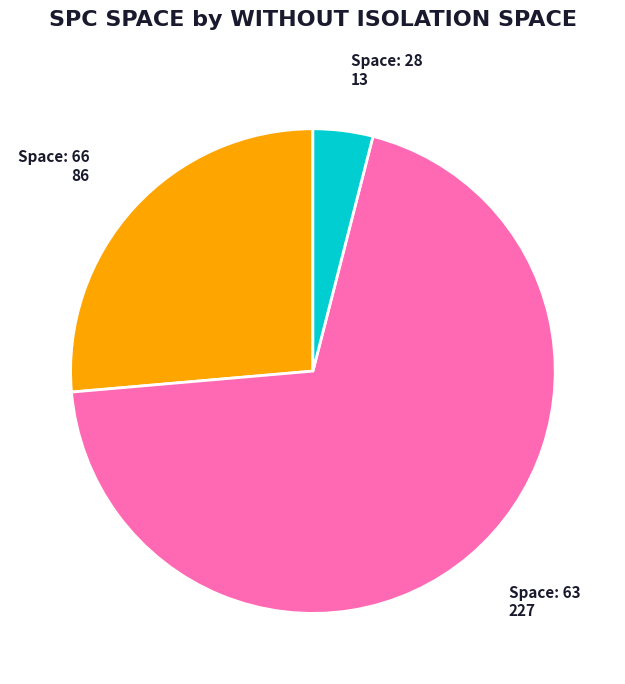

Is there a majority slice in this chart?

Yes